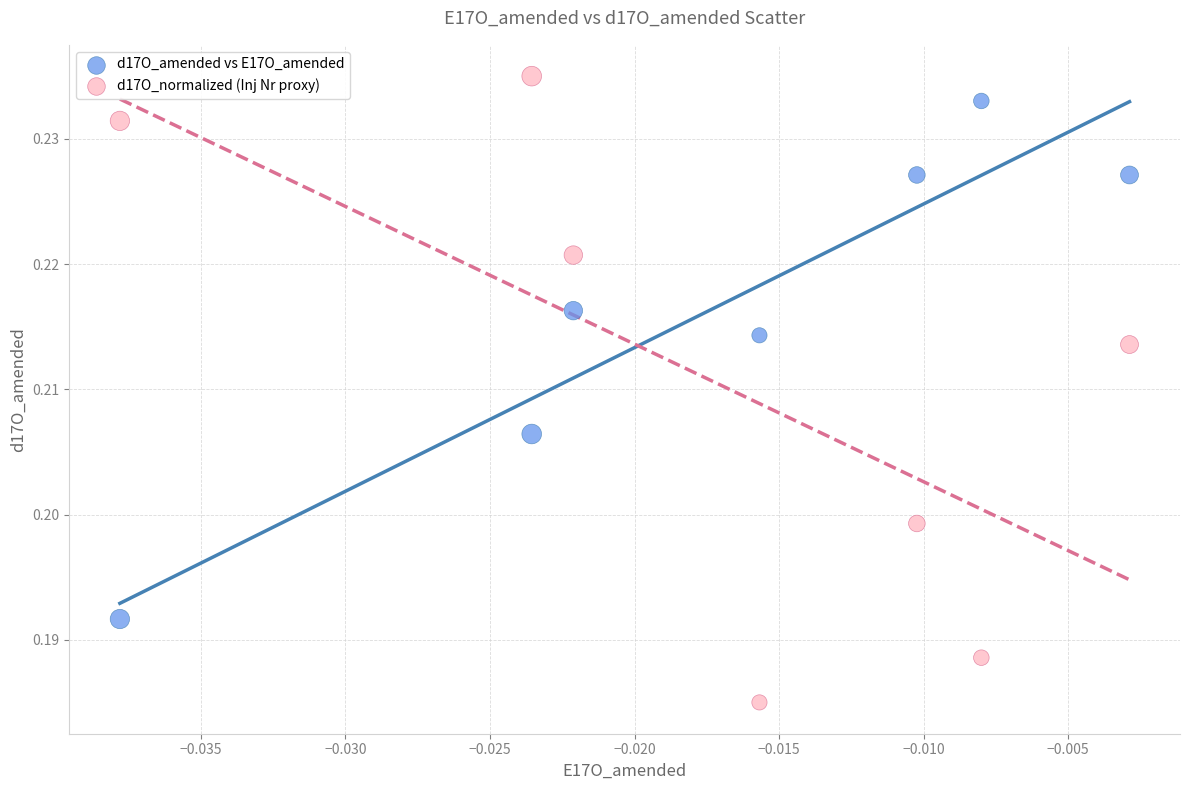

Which series reaches the minimum Y coordinate?

d17O_normalized (Inj Nr proxy)